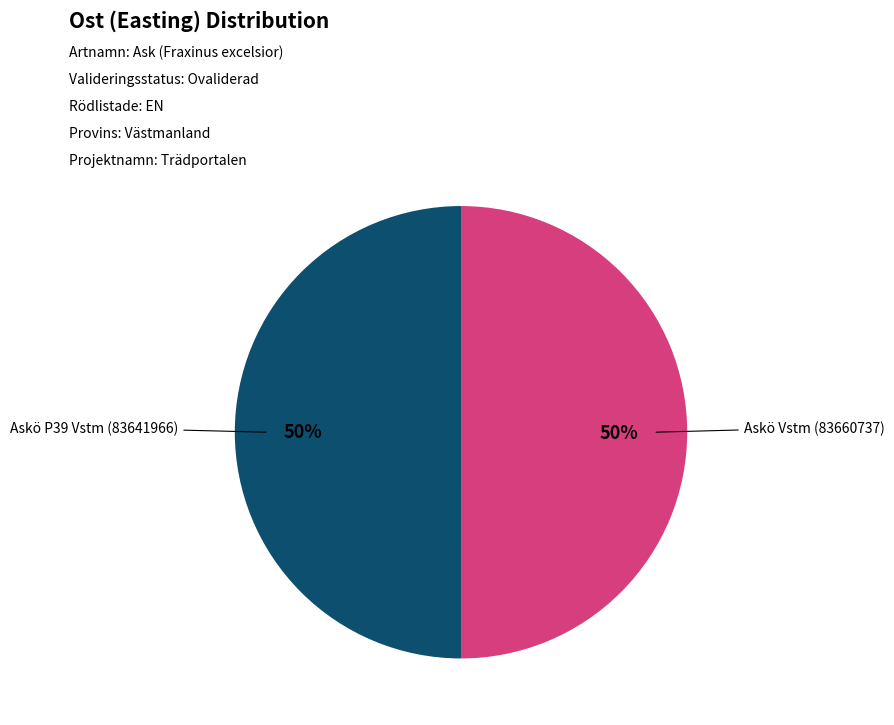

Count the number of slices in the pie.

2